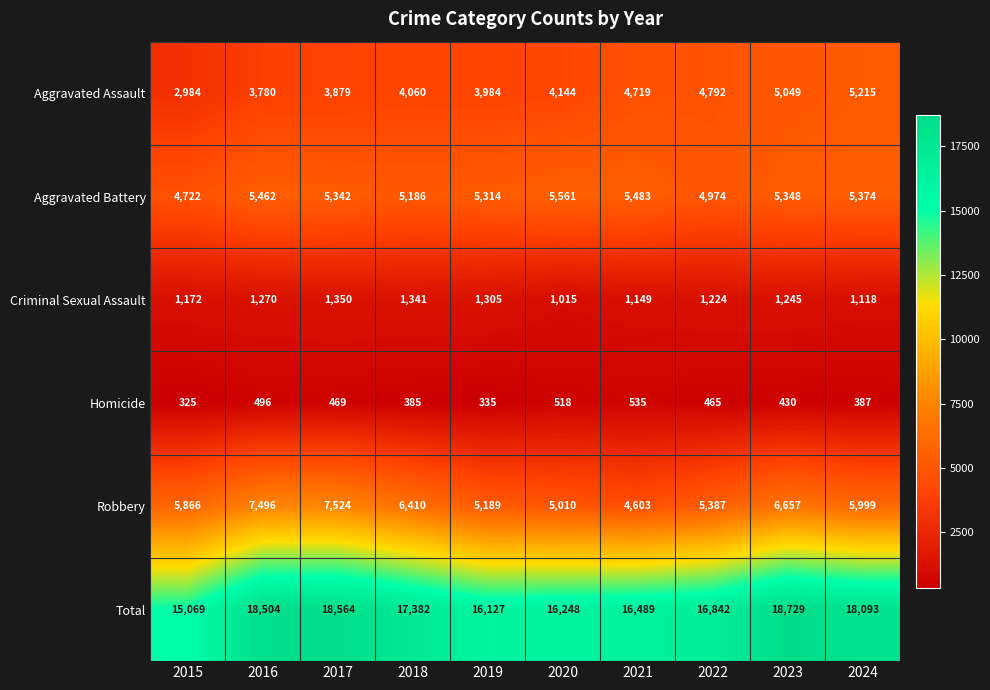

Is it true that Homicide equals 385 at 2018?

True